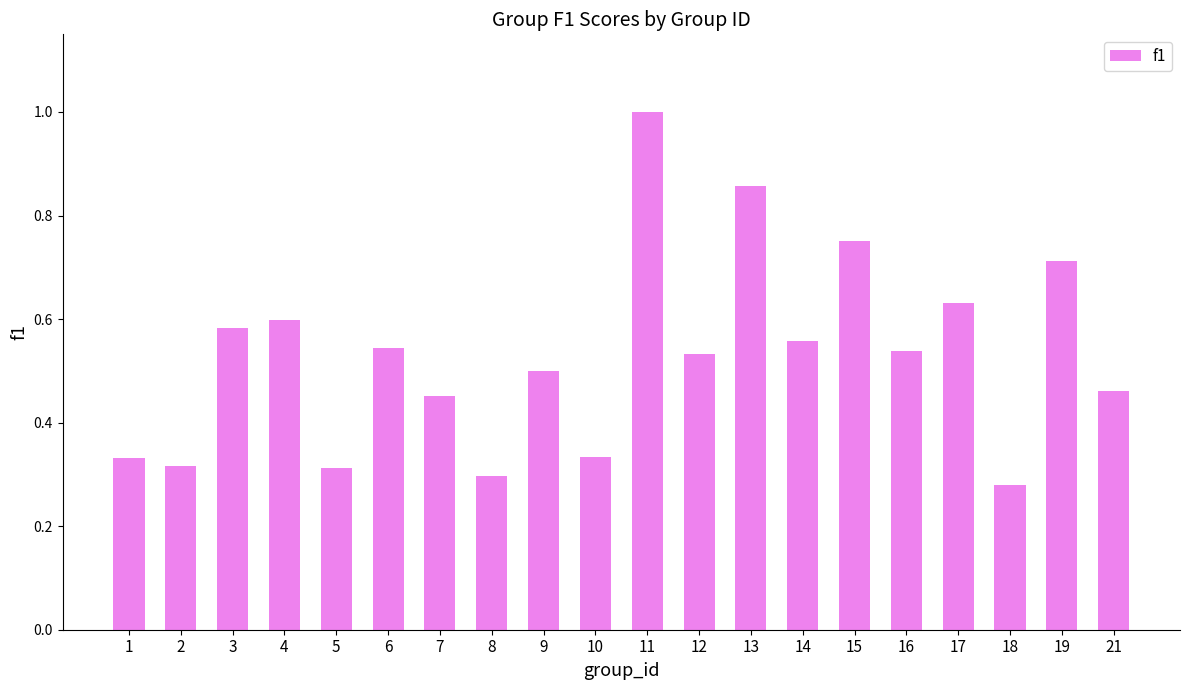

True or false: the data shows 0.7 at 9.

False